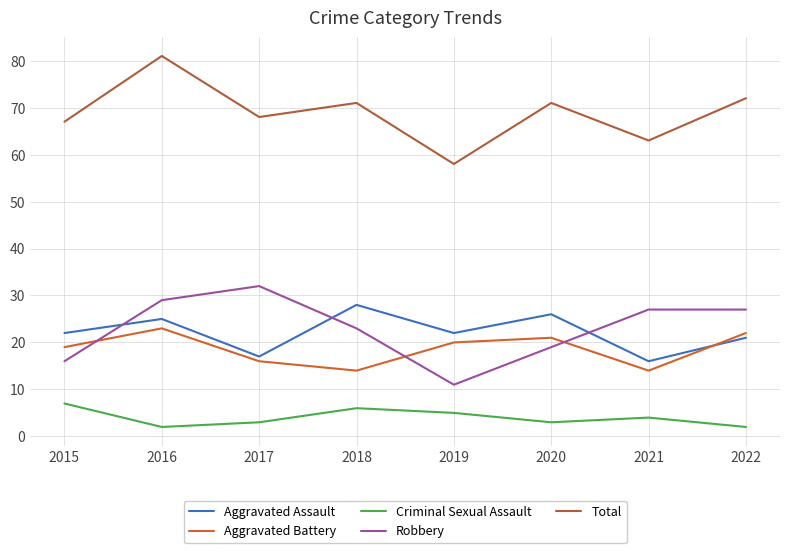

True or false: Robbery and Aggravated Battery intersect in this chart.

True